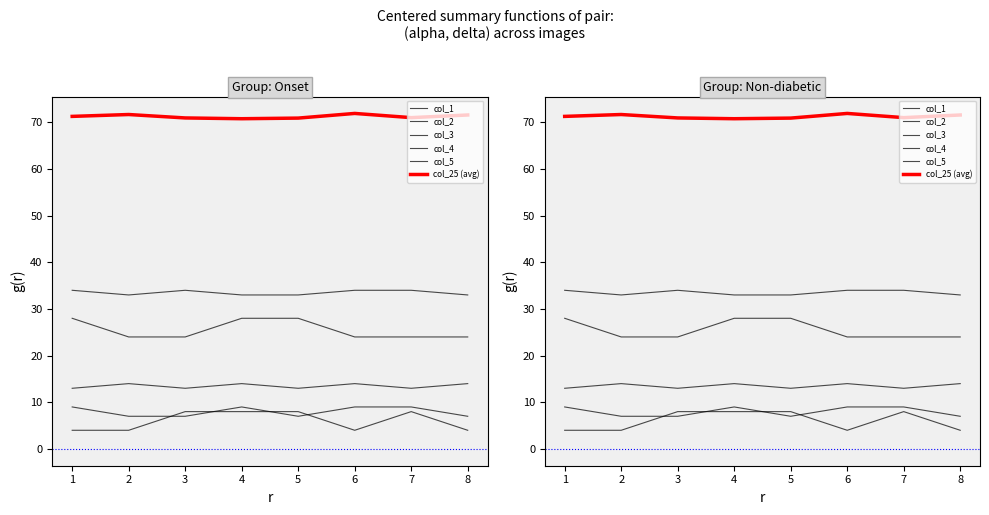

List the labels in order of col_5 value, largest first.

1, 4, 6, 7, 2, 3, 5, 8